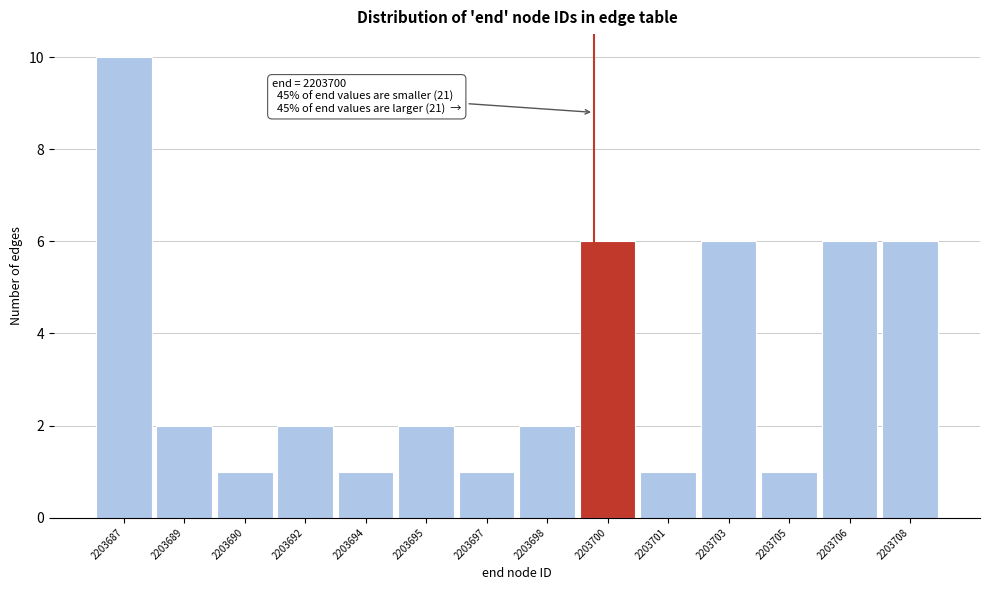

Reading left to right, extract all data points from this chart.

10	2	1	2	1	2	1	2	6	1	6	1	6	6